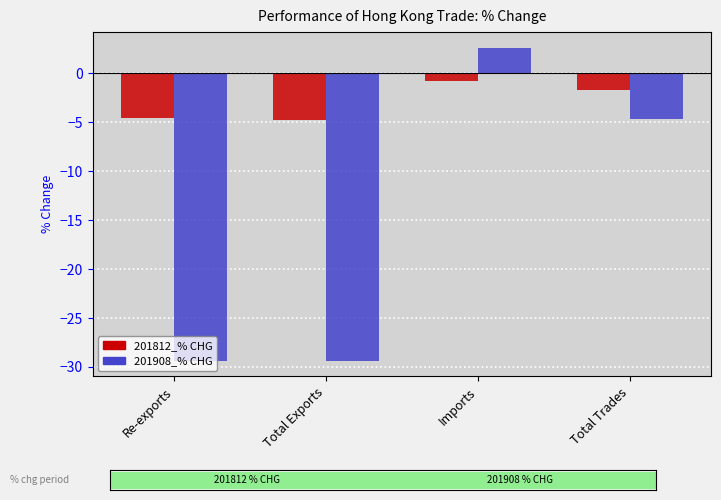

At which category is the sum across all series the highest?

Imports